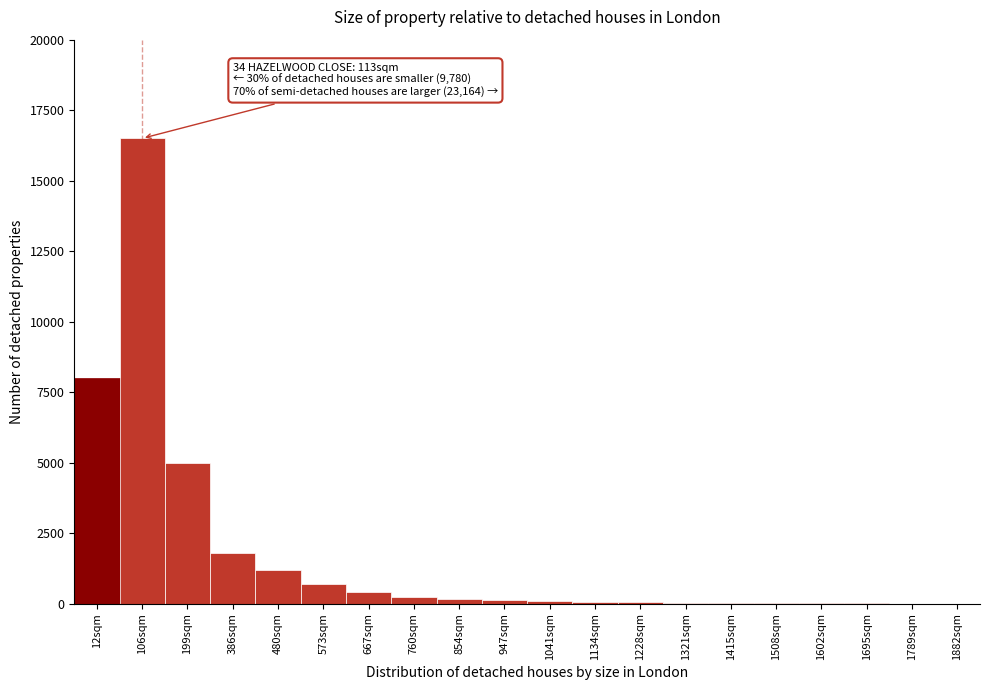

What is the greatest value displayed?

16500